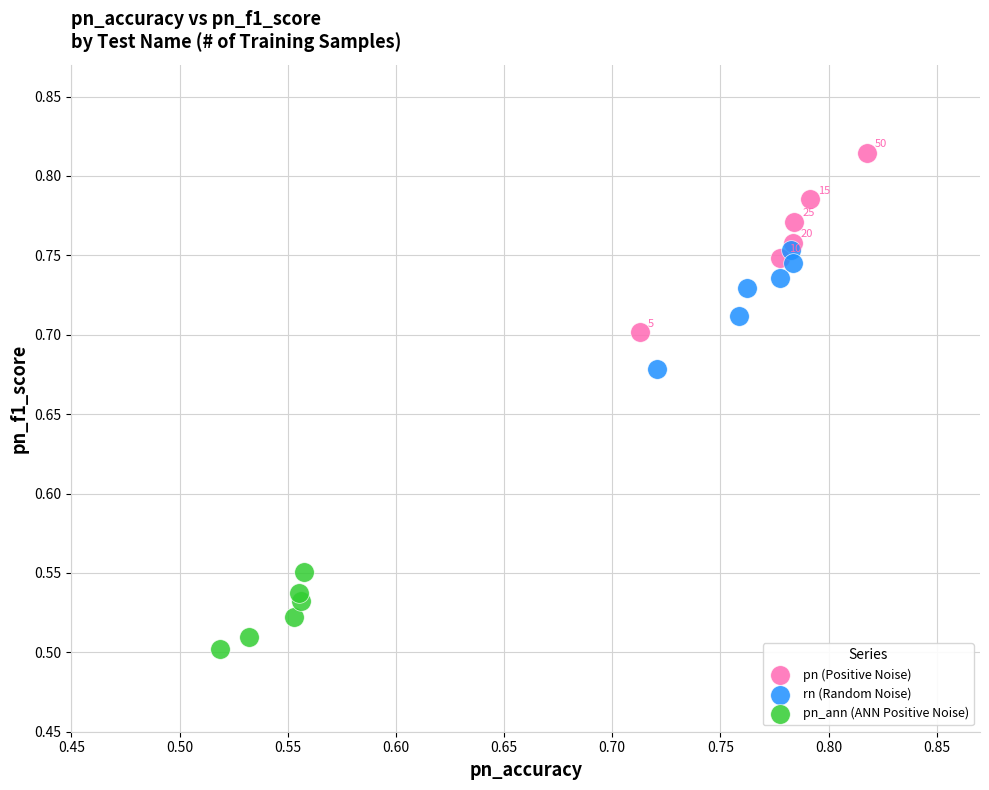

Which series has the largest Y range (max minus min)?

pn (Positive Noise)